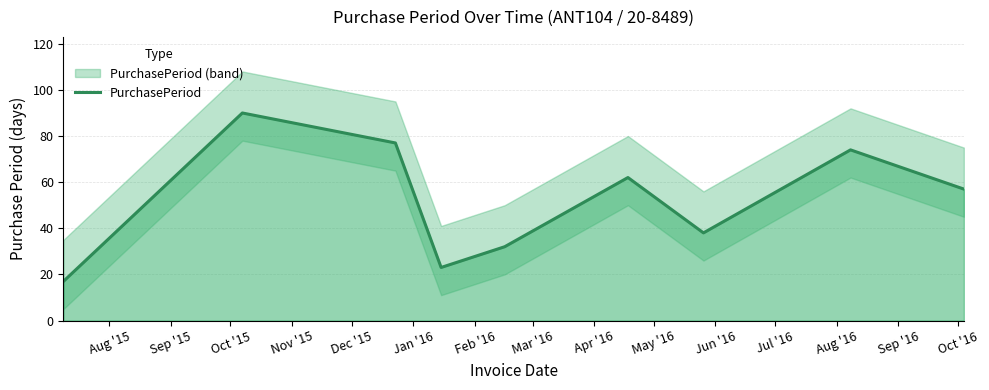

What is the highest value of the PurchasePeriod series?

90